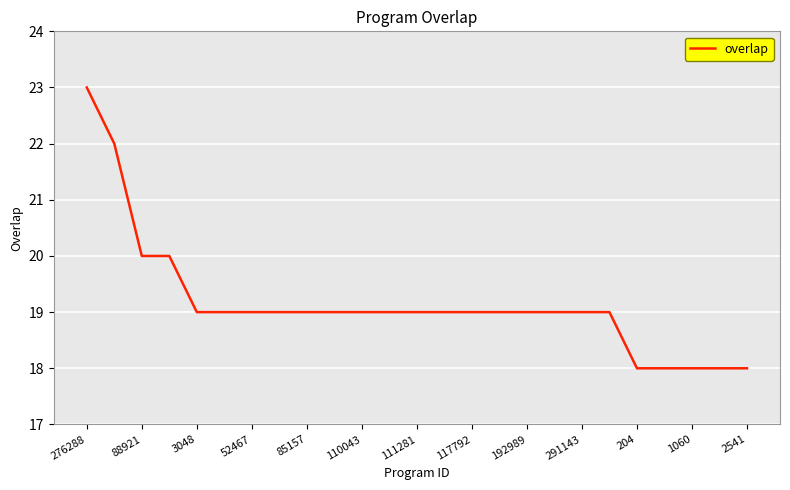

What is the maximum value shown in the chart?

23